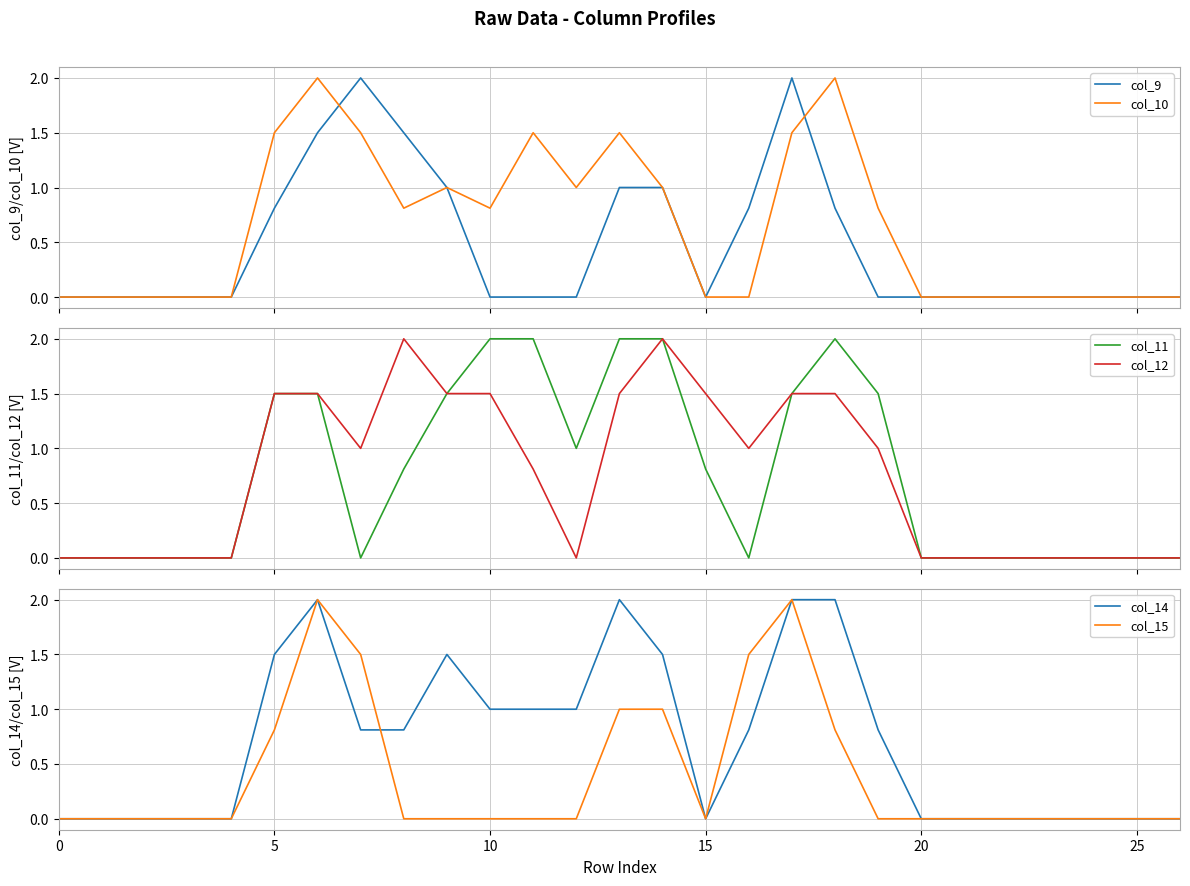

Rank the series at 17 from lowest to highest value.

col_10, col_11, col_12, col_9, col_14, col_15